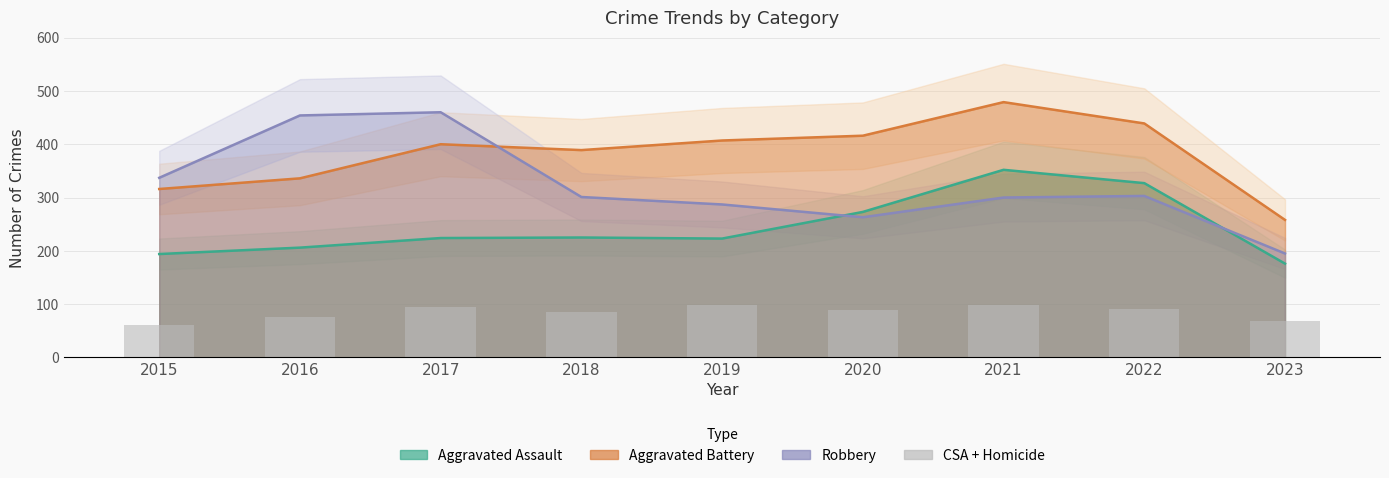

Is it true that the value at 2019 is 135?

False